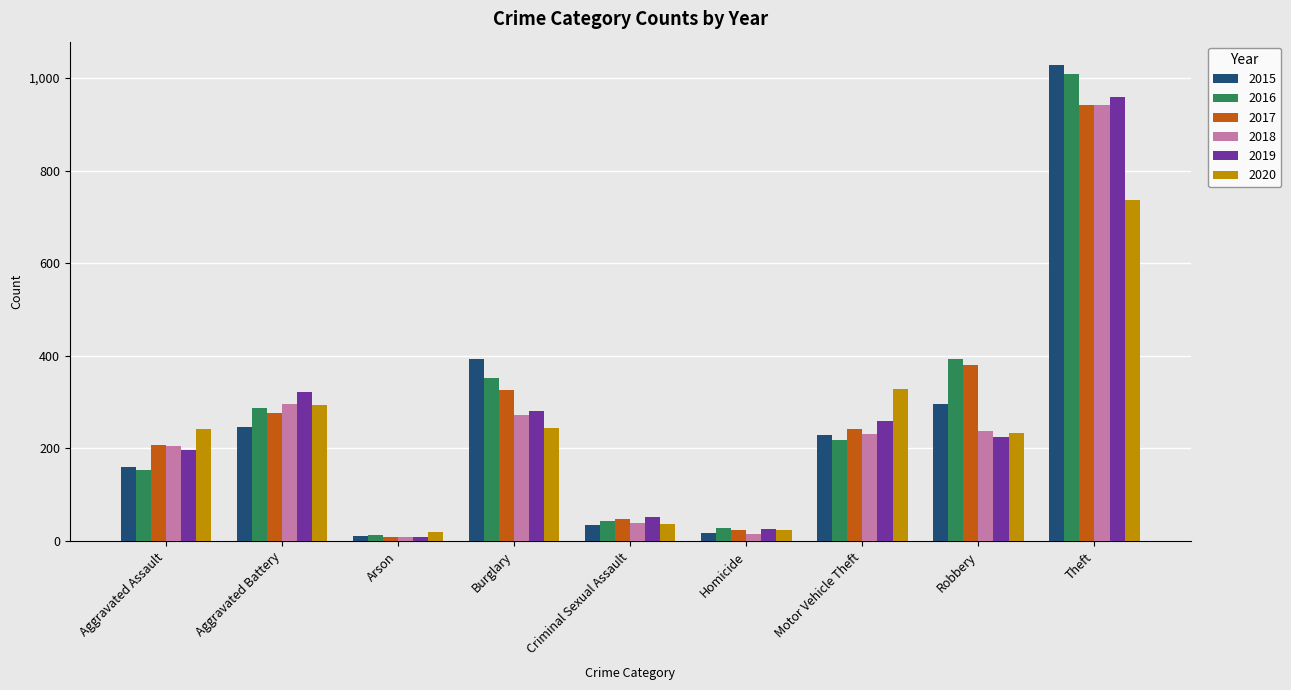

The value of 2020 at Aggravated Assault is 242. True or false?

True